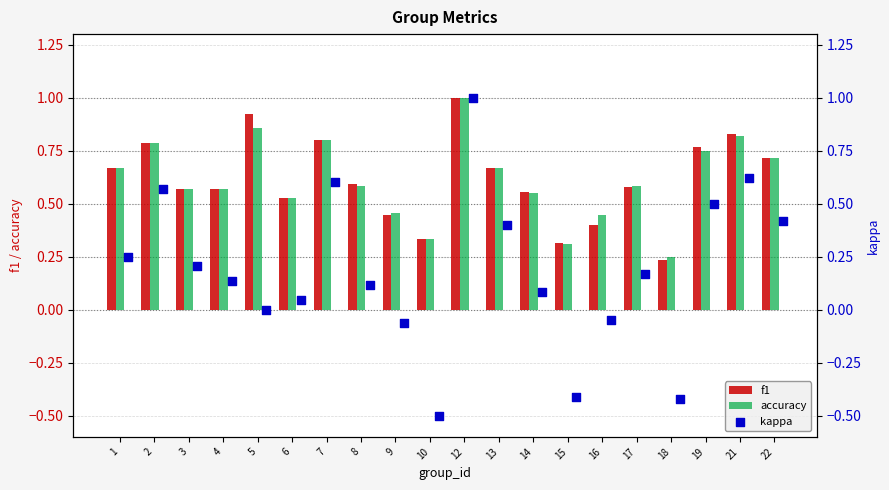

What are all the series names shown in the legend?

f1, accuracy, kappa